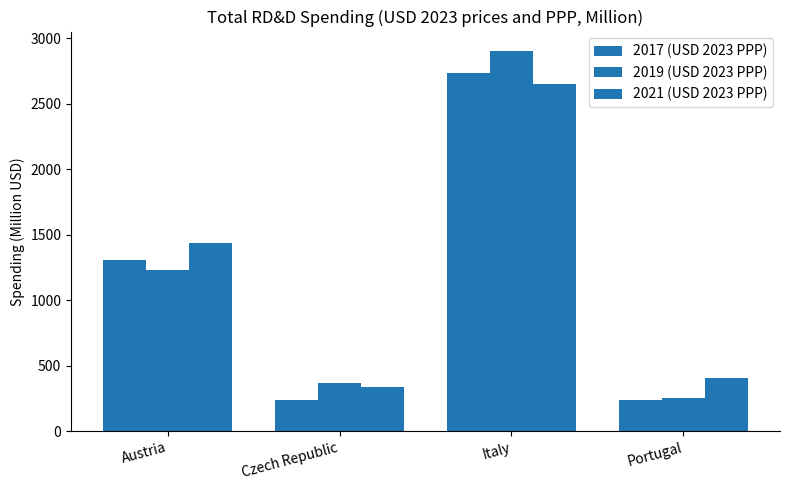

How many categories are shown in the chart?

4